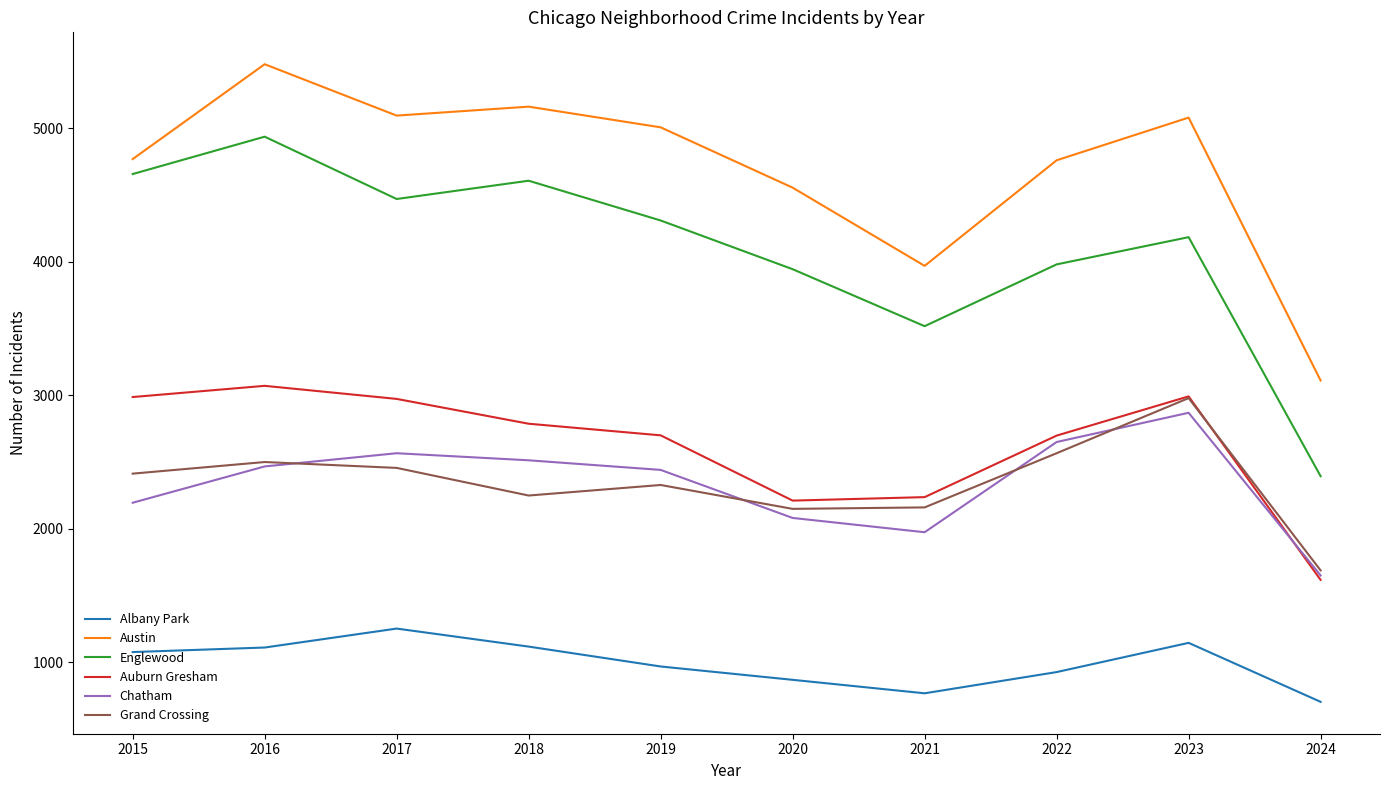

Which category has the lowest value in the Chatham series?

2024